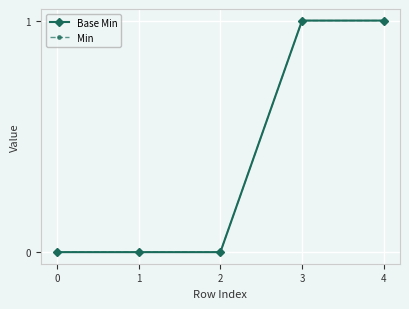

What is the maximum value for Base Min?

1